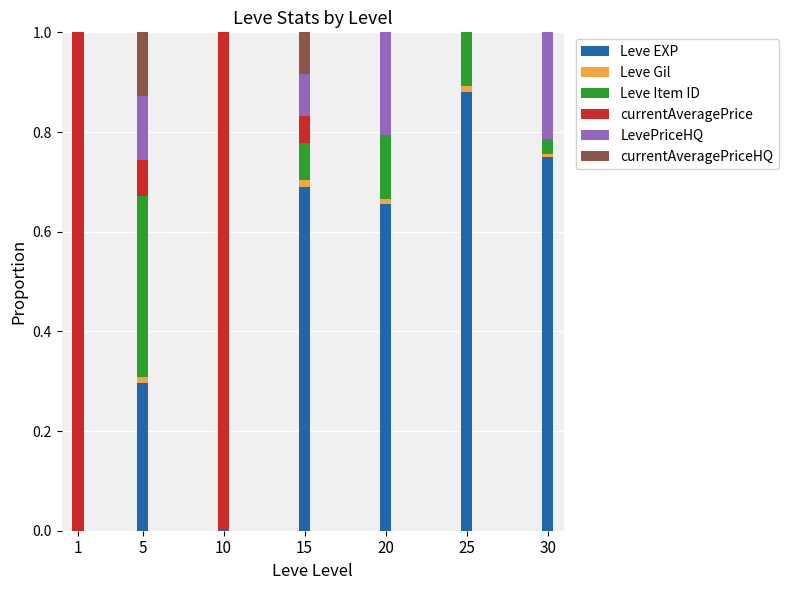

The Leve EXP series shows 0.1 at 5. True or false?

False